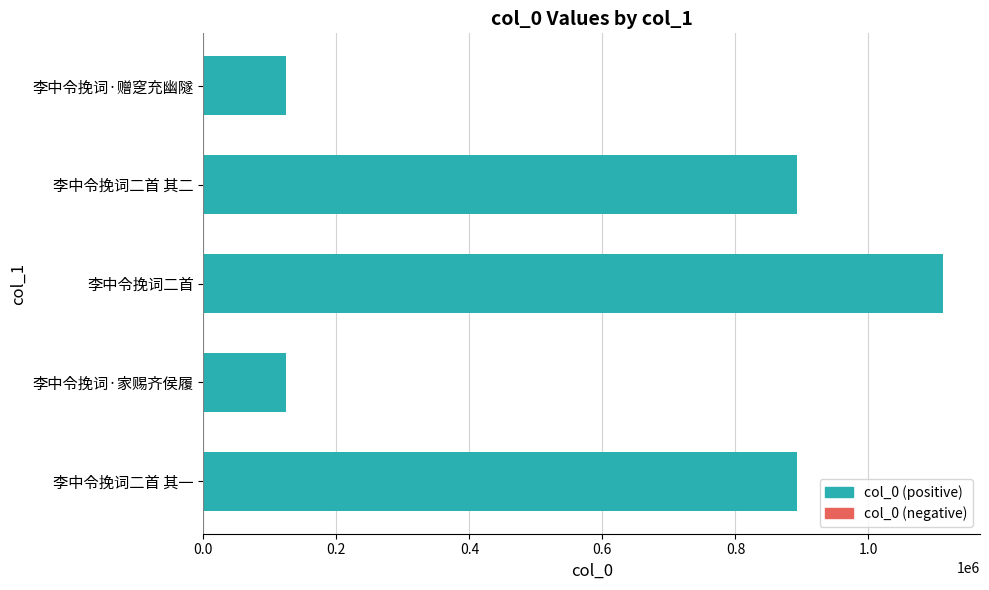

The value at 李中令挽词二首 其二 is 1460506. True or false?

False